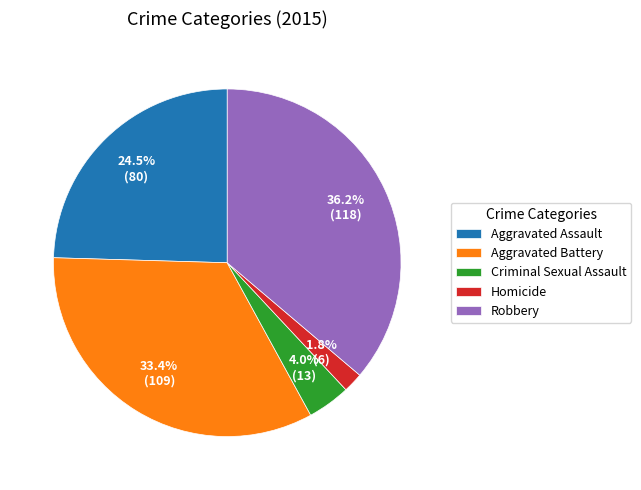

Count the number of slices in the pie.

5